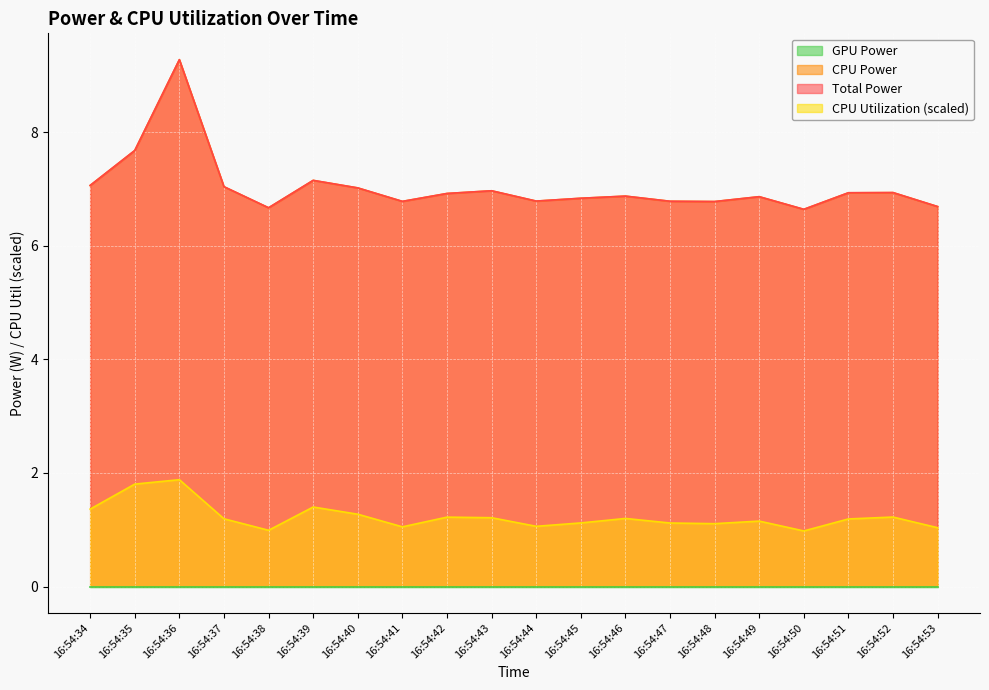

At how many categories does at least one series exceed 8?

1